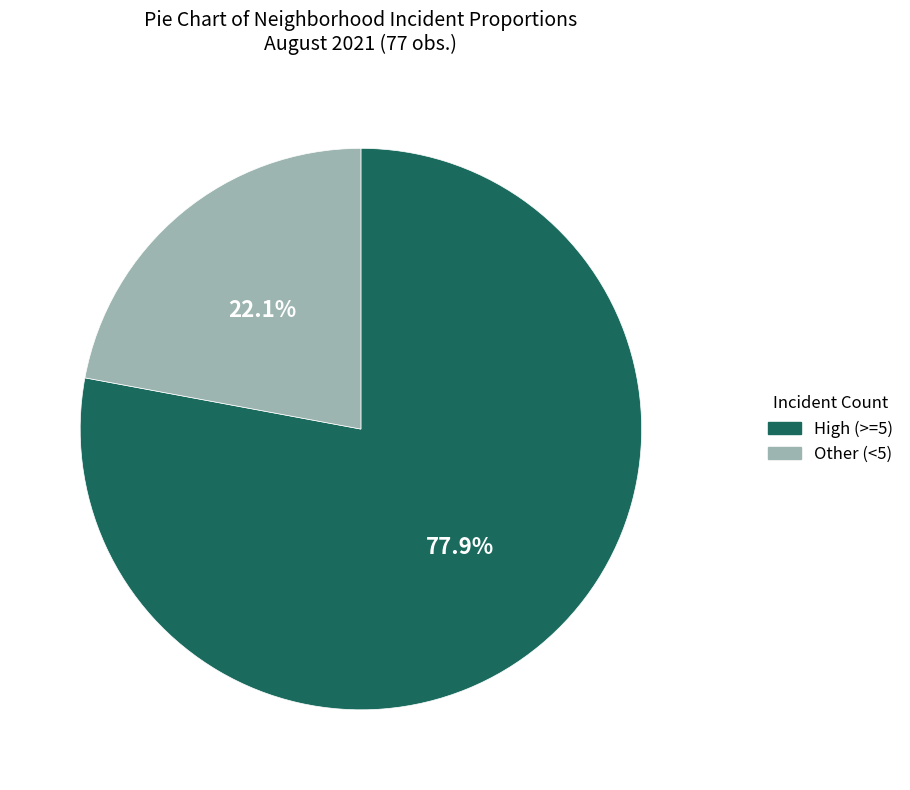

How many slices are in this pie chart?

2